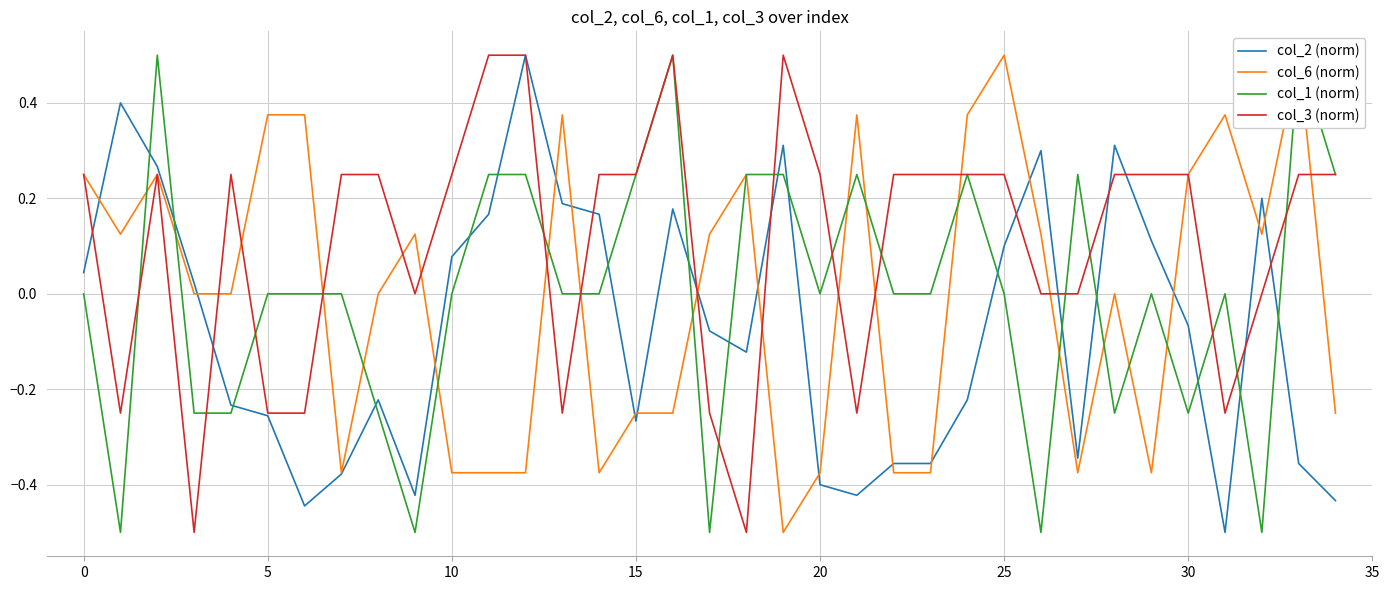

How many lines are shown in the chart?

4